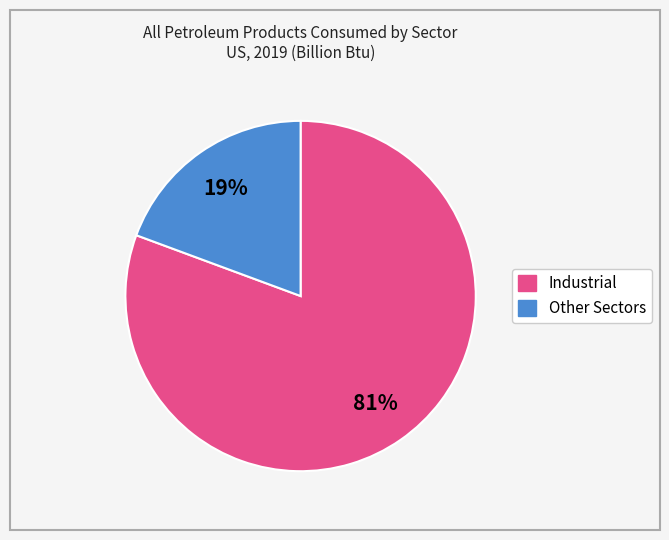

To the nearest percent, what is the combined percentage of Industrial and Other Sectors?

100%